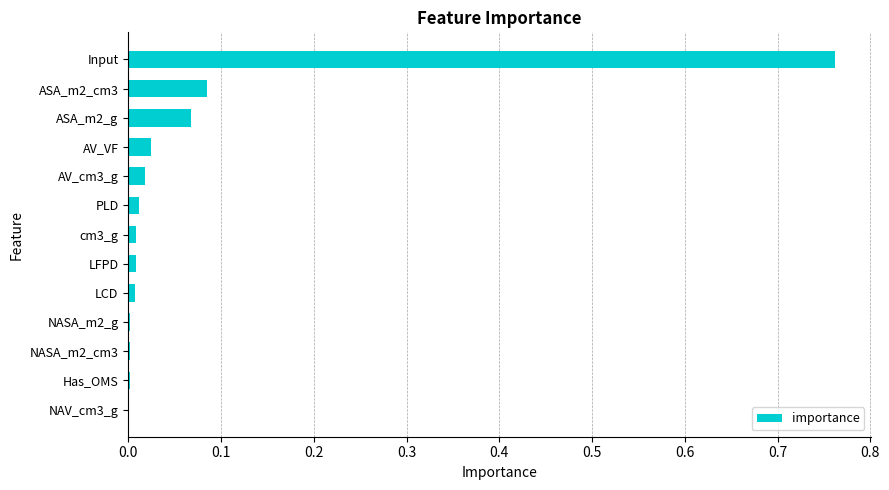

Which label corresponds to the largest value in the chart?

Input